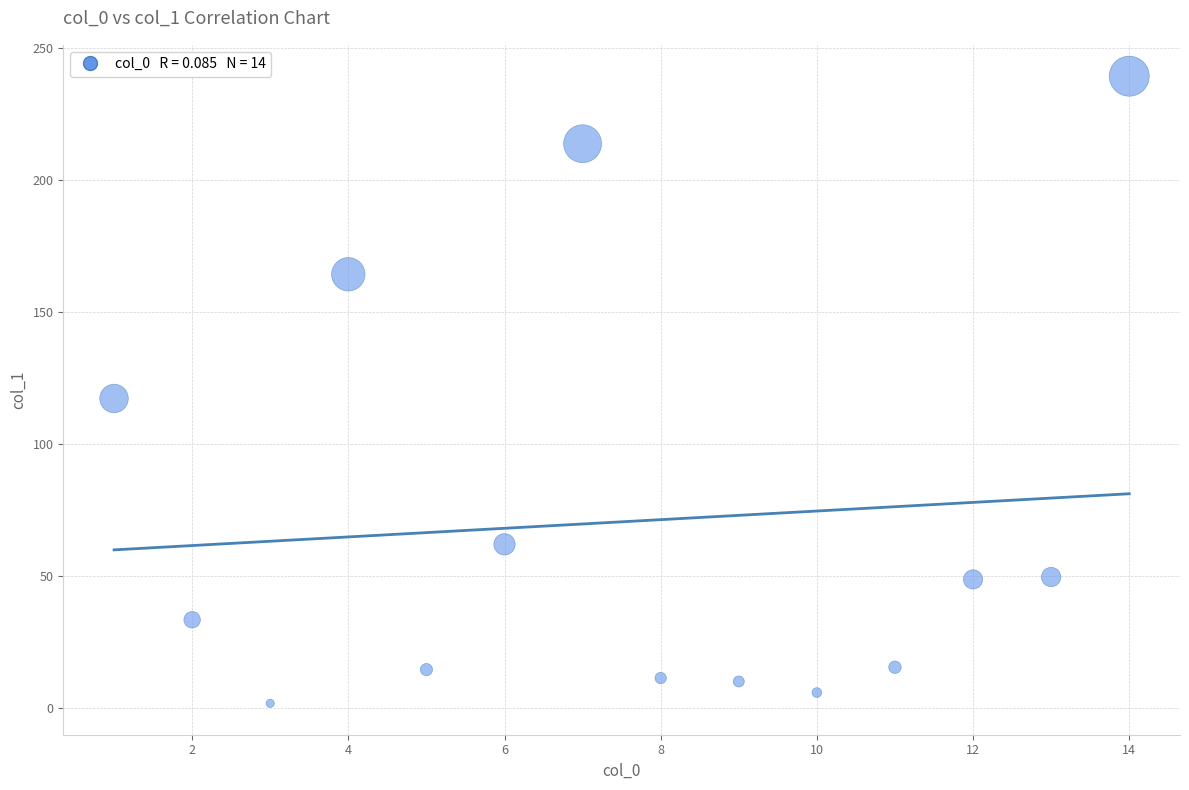

What Y value in the scatter plot is closest to 120?

117.2